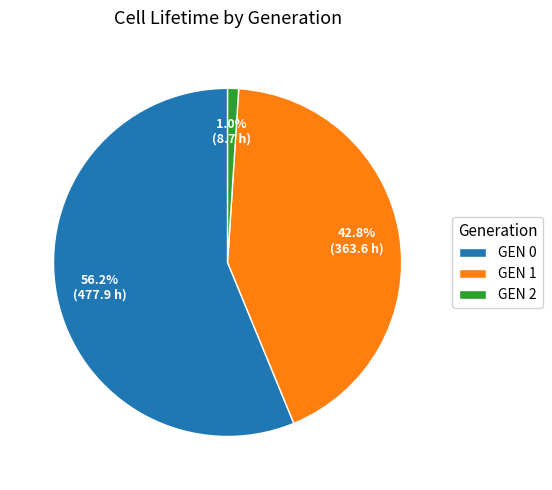

Count the number of slices in the pie.

3